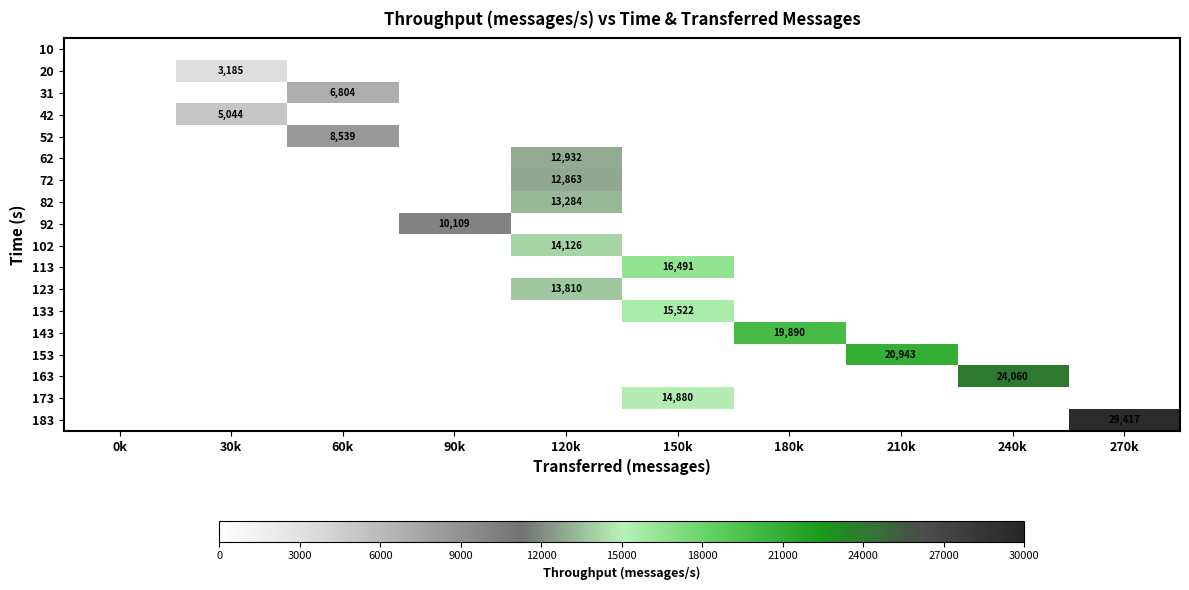

Which category has the highest value across all series?

270k